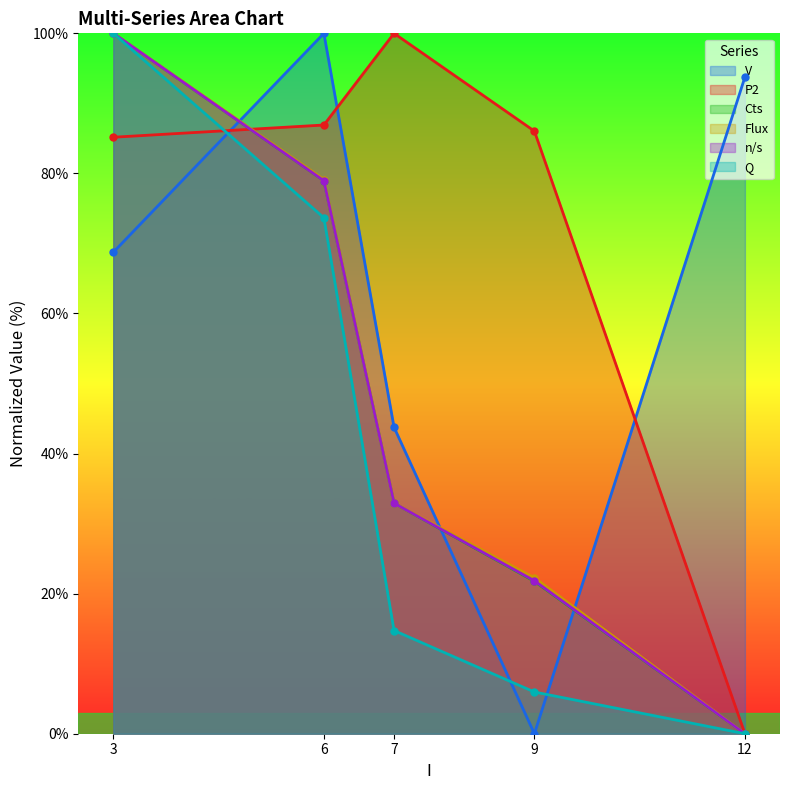

Reading left to right, list all the values displayed in this chart.

V: 3=68.8	6=100.0	7=43.8	9=0.0	12=93.8
P2: 3=85.2	6=86.9	7=100.0	9=86.0	12=0.0
Cts: 3=100.0	6=79.0	7=32.9	9=21.8	12=0.0
Flux: 3=100.0	6=79.1	7=32.9	9=22.3	12=0.0
n/s: 3=100.0	6=79.0	7=32.9	9=21.8	12=0.0
Q: 3=100.0	6=73.7	7=14.7	9=6.0	12=0.0